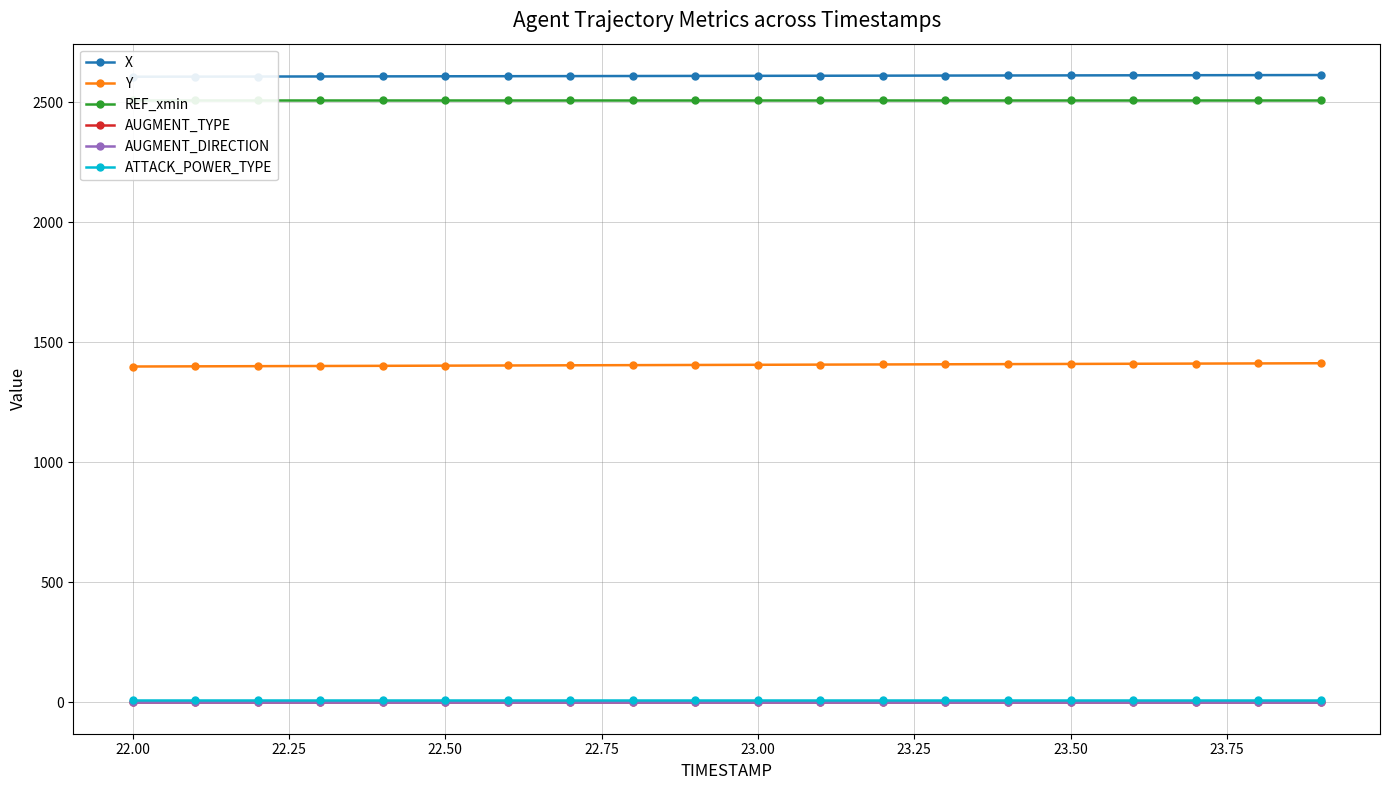

What is the value of the Y point at the 7th from the left?

1403.7